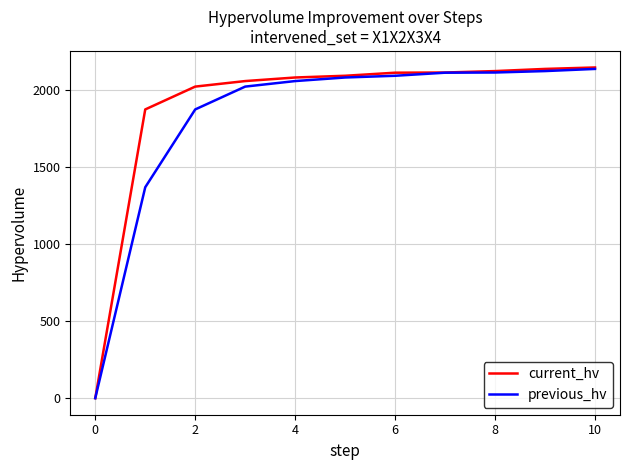

What is the greatest value displayed?

2145.0